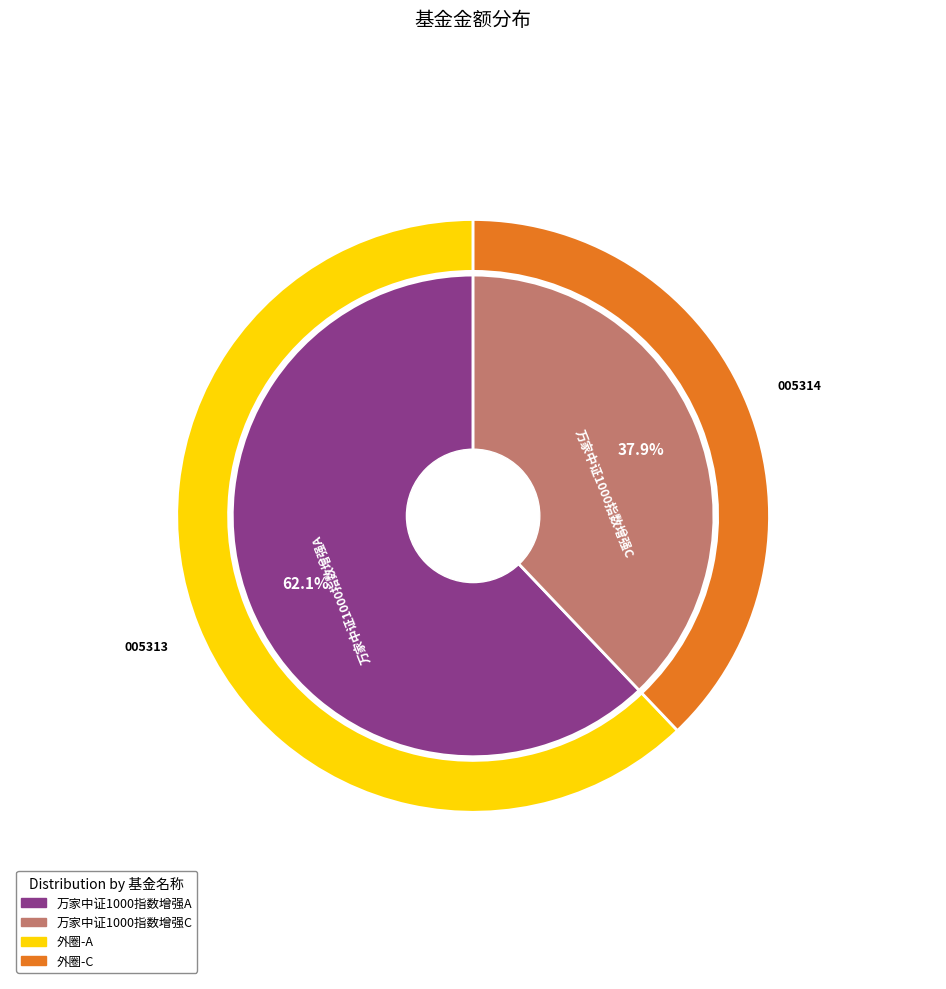

Which has a higher value, 万家中证1000指数增强C or 万家中证1000指数增强A?

万家中证1000指数增强A